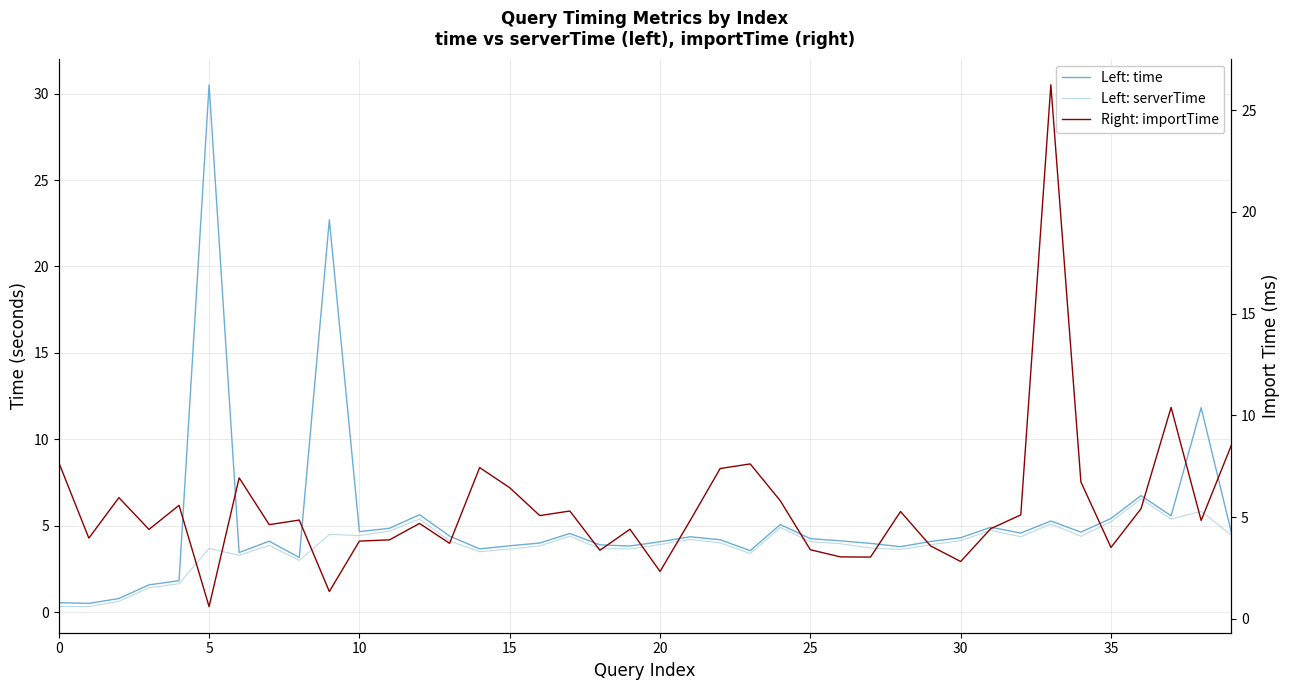

The value of Right: importTime at 25 is 3.4. True or false?

True